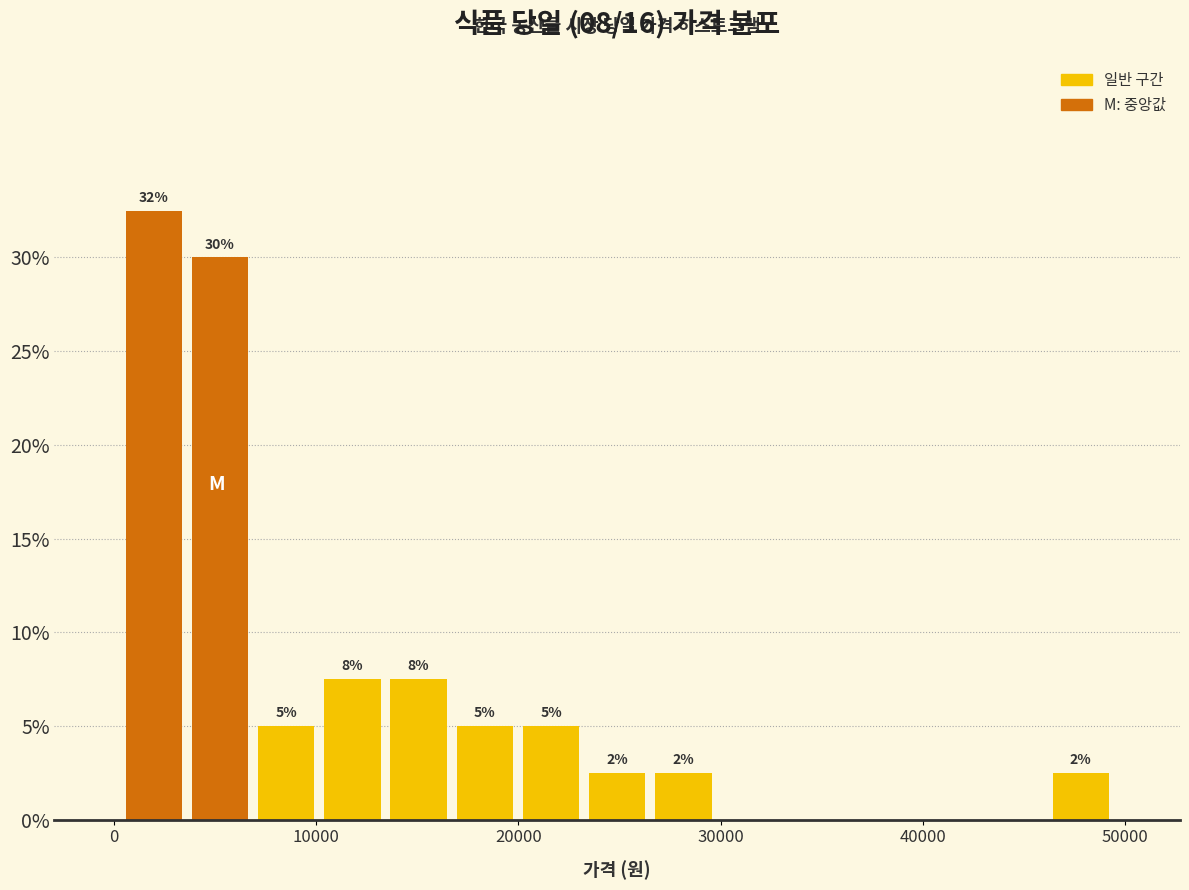

Read against the x-axis, roughly where is the centre of the tallest bar?

2000